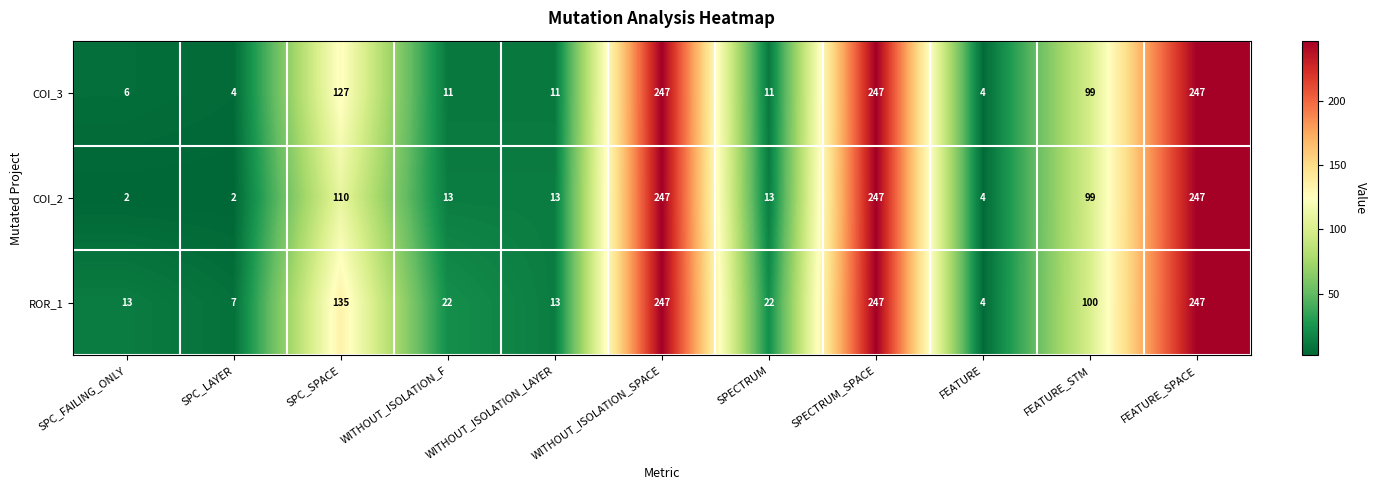

What is the lowest value of the ROR_1 series?

4